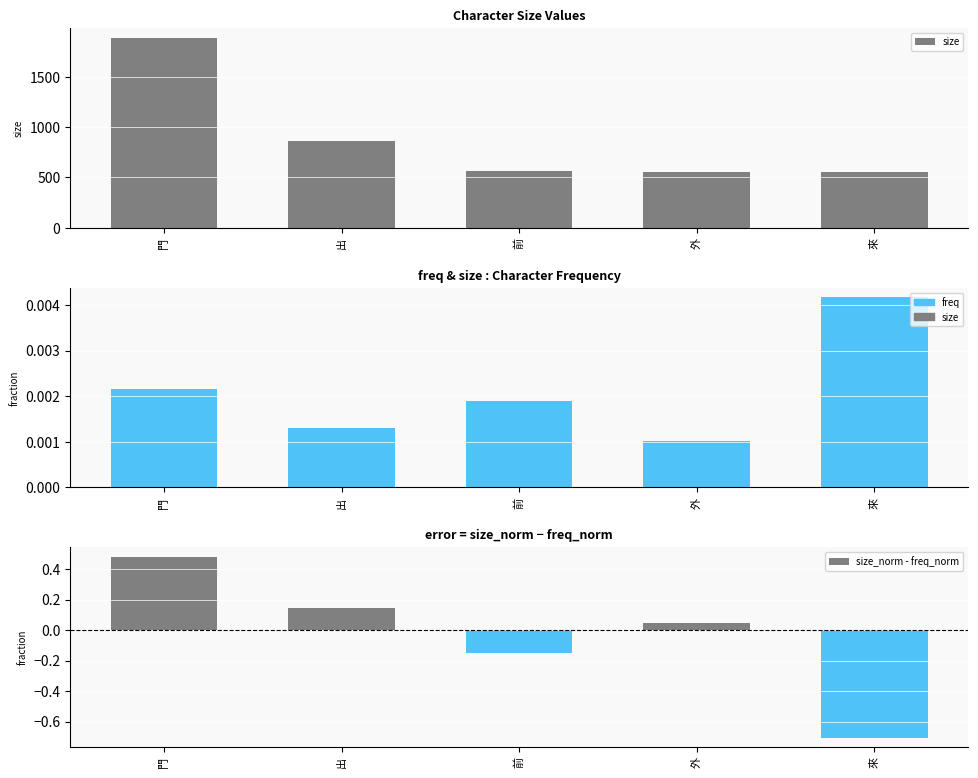

Does the chart contain stacked bars?

No